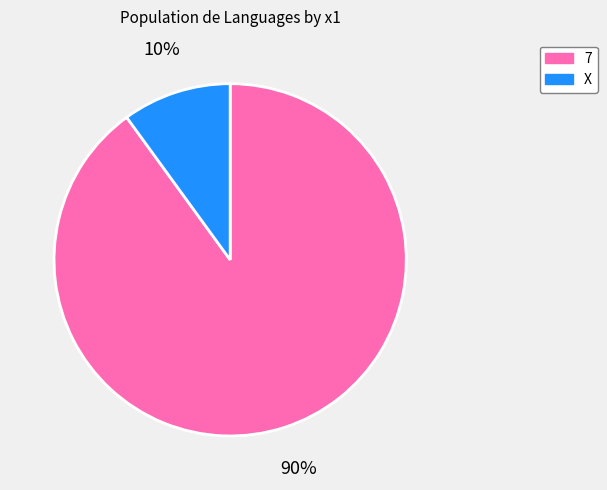

To the nearest percent, what portion does X represent?

10%